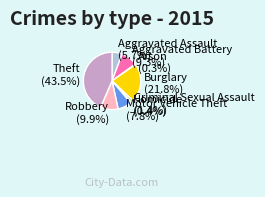

Which has a higher value, Burglary or Robbery?

Burglary